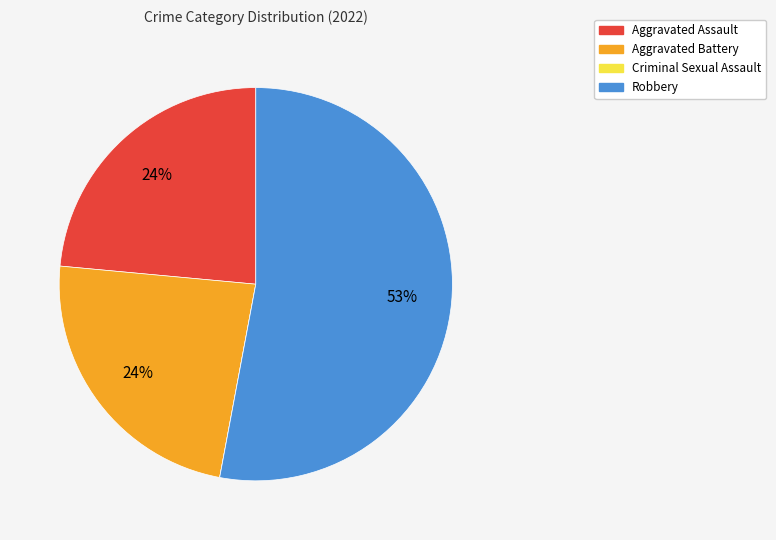

Is it true that Aggravated Assault is 32% of the pie?

False